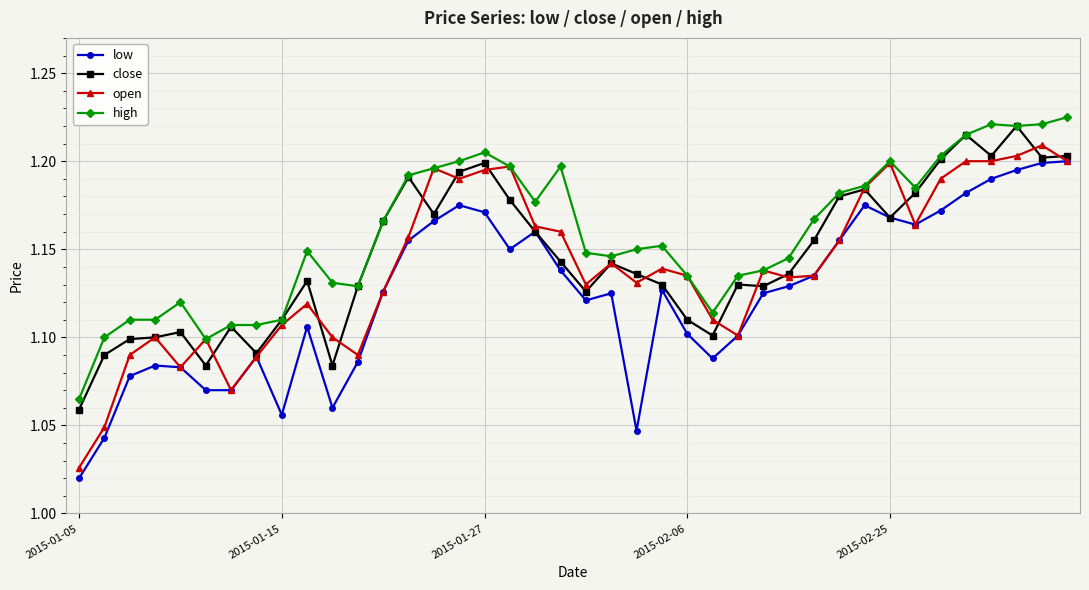

True or false: low and high intersect in this chart.

False